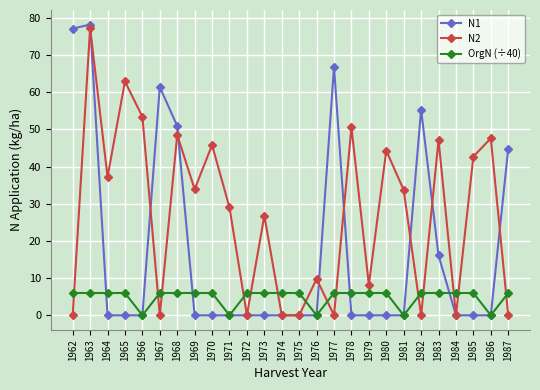

Which category has the highest value across all series?

1963